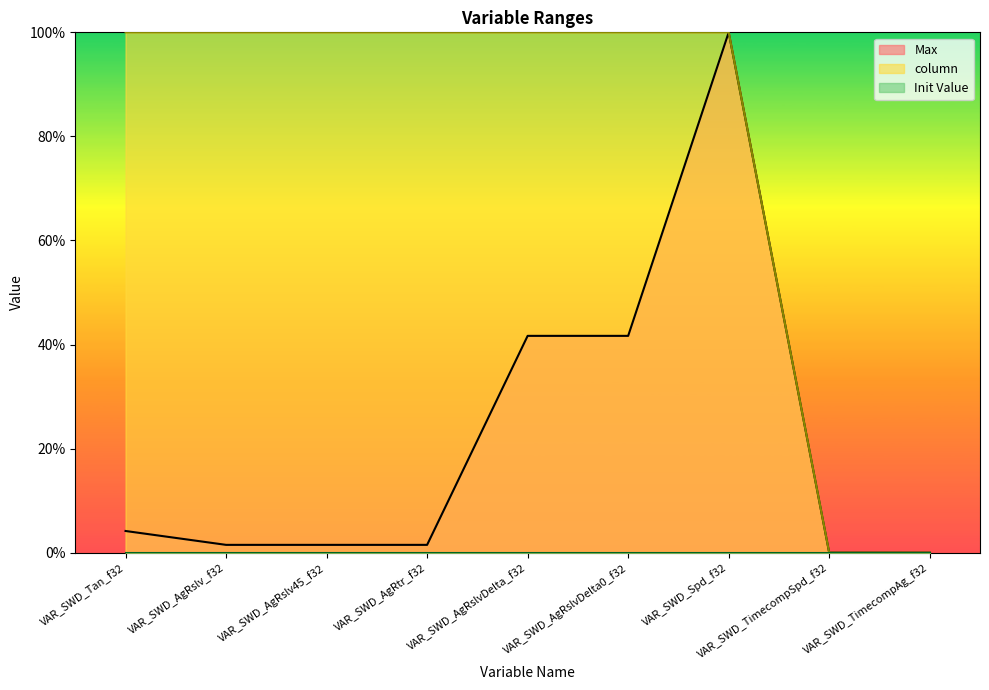

What is the sum of the column values at VAR_SWD_Spd_f32 and VAR_SWD_Tan_f32?

200.0